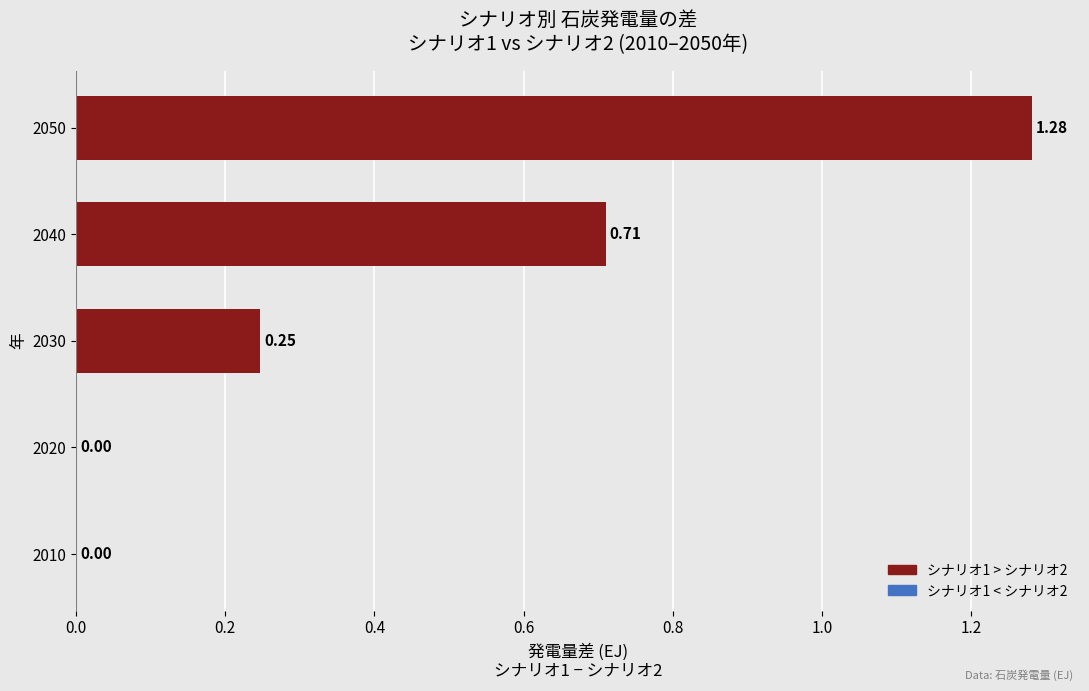

What is the sum of all values?

2.2